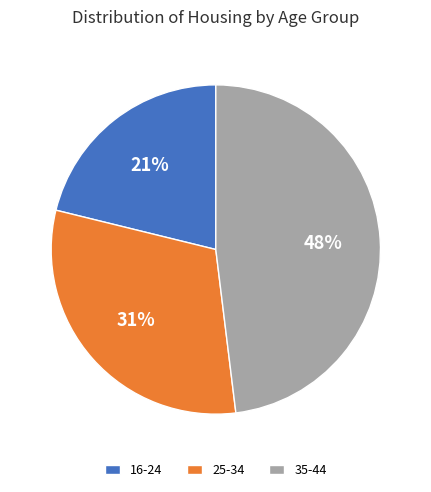

The 35-44 slice represents 38% of the pie. True or false?

False